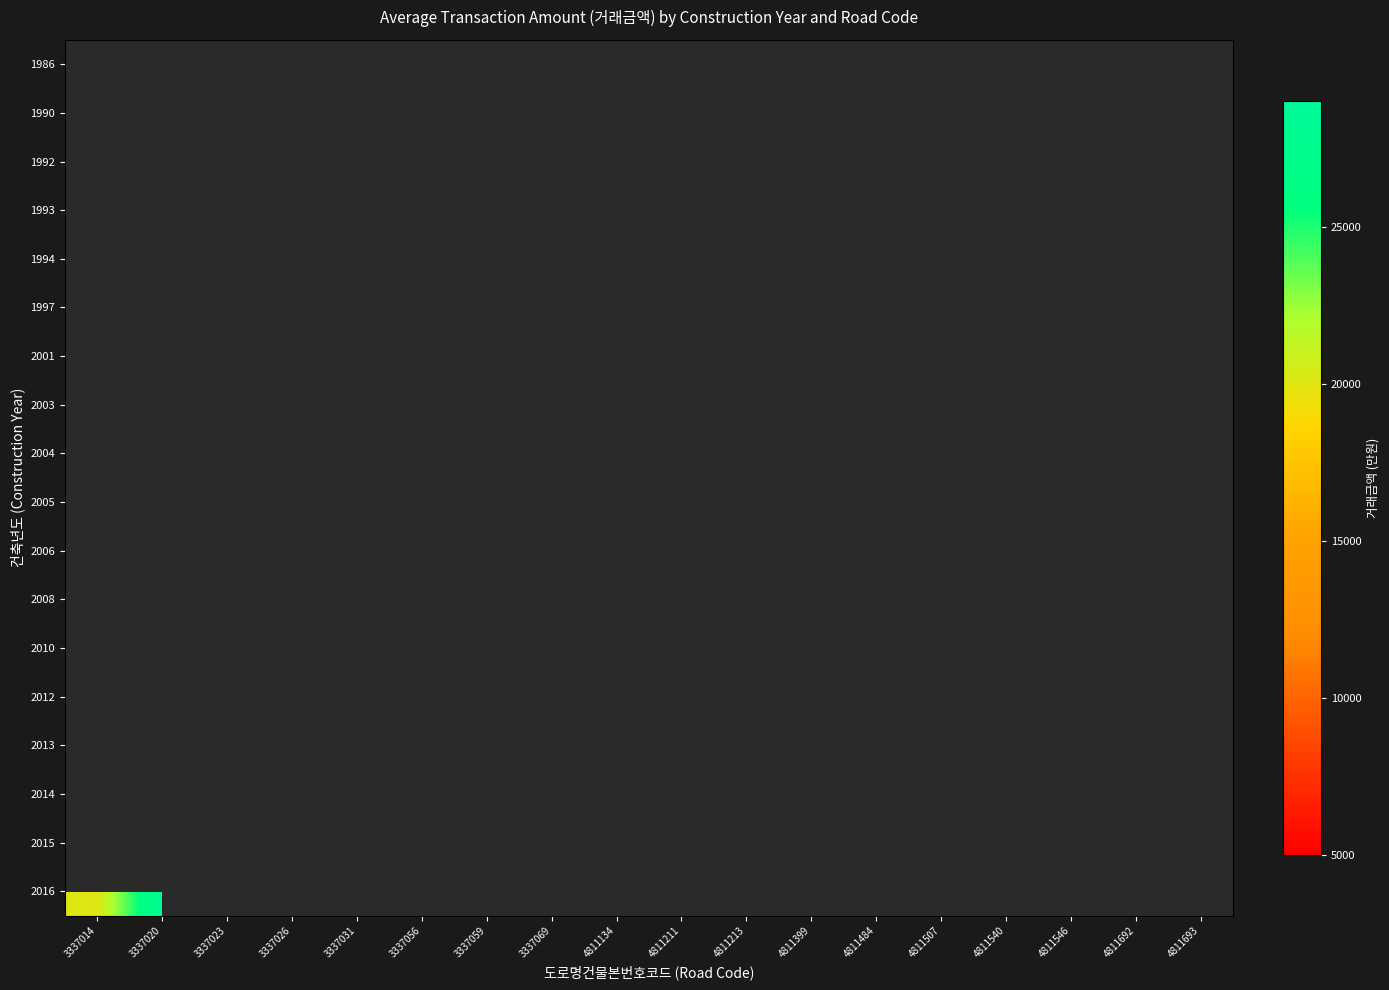

At which category does the chart reach its peak across all series?

3337020